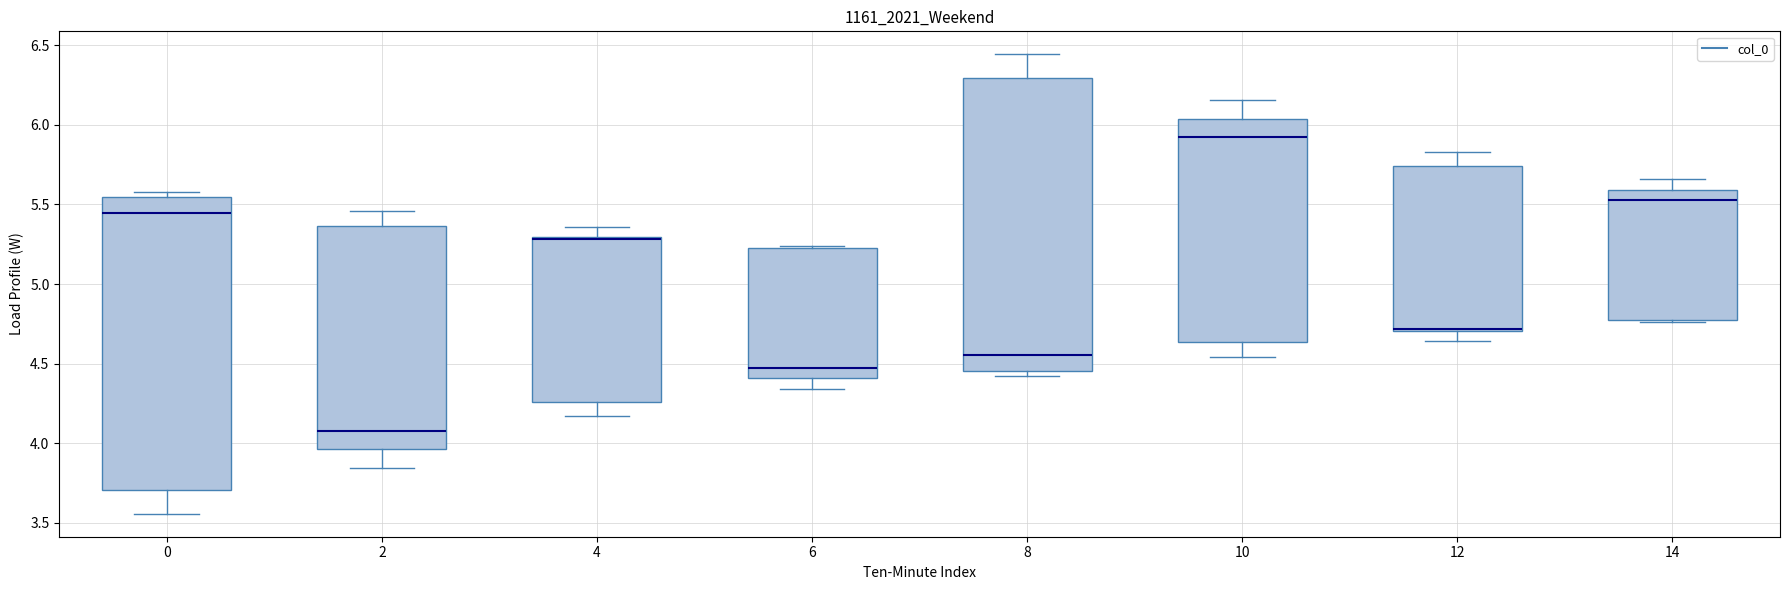

Where does the upper whisker of the box at x = 2 end on the y-axis? The values are not printed on the chart, so give them approximately, as read against the axis.

5.45